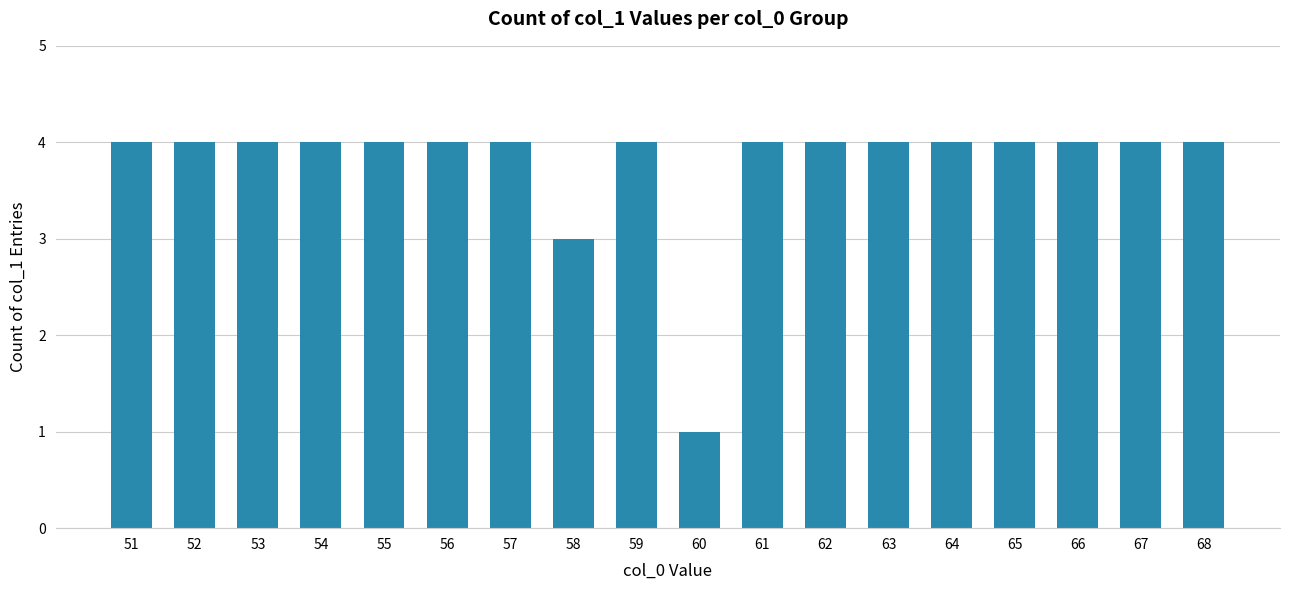

The chart shows a value of 4 at 51. True or false?

True